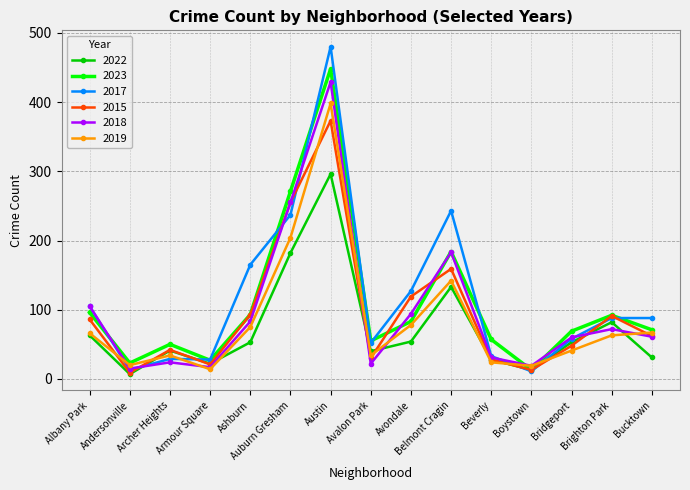

What is the minimum value for 2023?

13